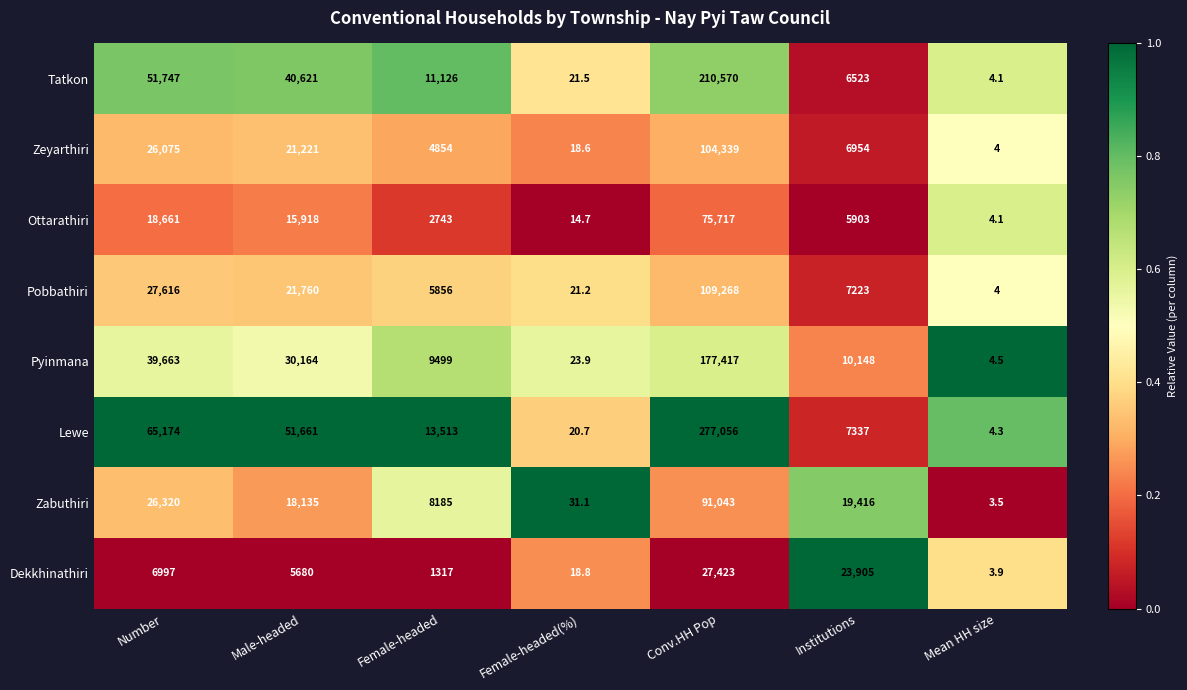

At Female-headed(%), list the series in order from smallest to largest.

Ottarathiri, Zeyarthiri, Dekkhinathiri, Lewe, Pobbathiri, Tatkon, Pyinmana, Zabuthiri